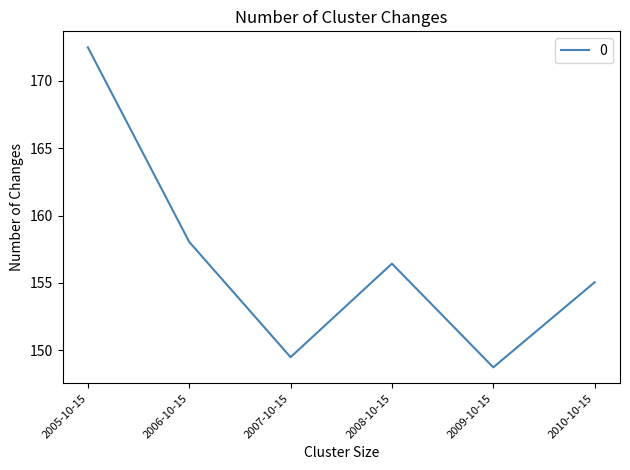

True or false: the data shows 149.5 at 2007-10-15.

True